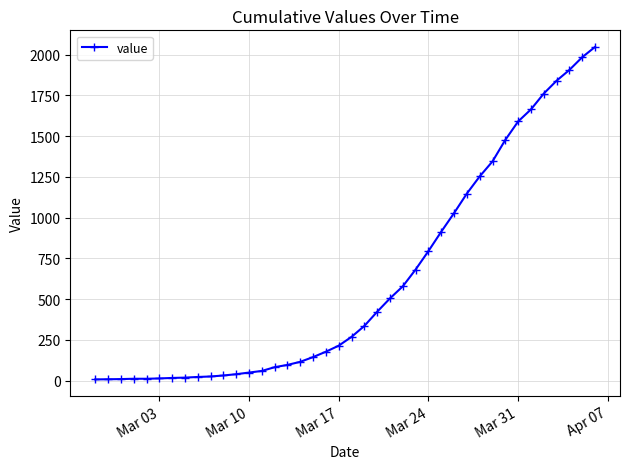

What is the average value?

618